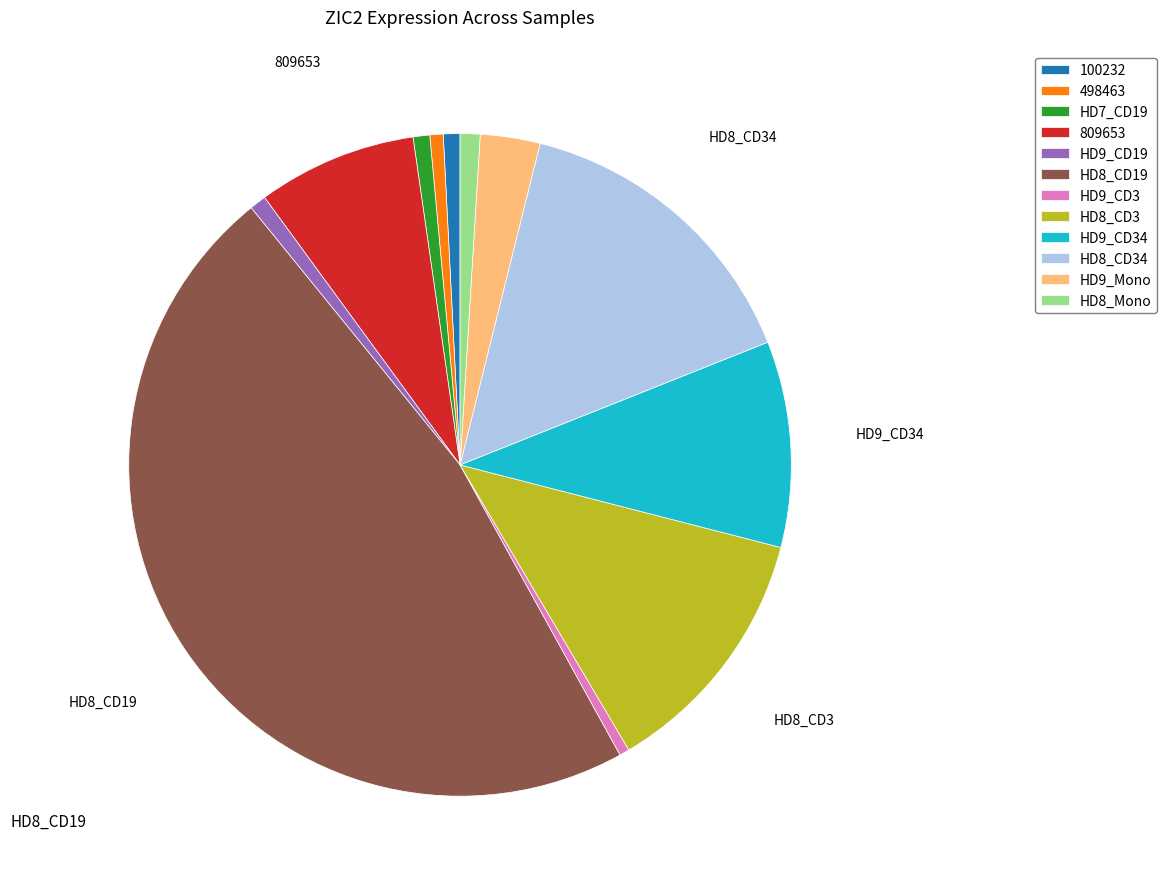

Is the sum of HD9_CD3 and HD9_CD34 greater than half?

No